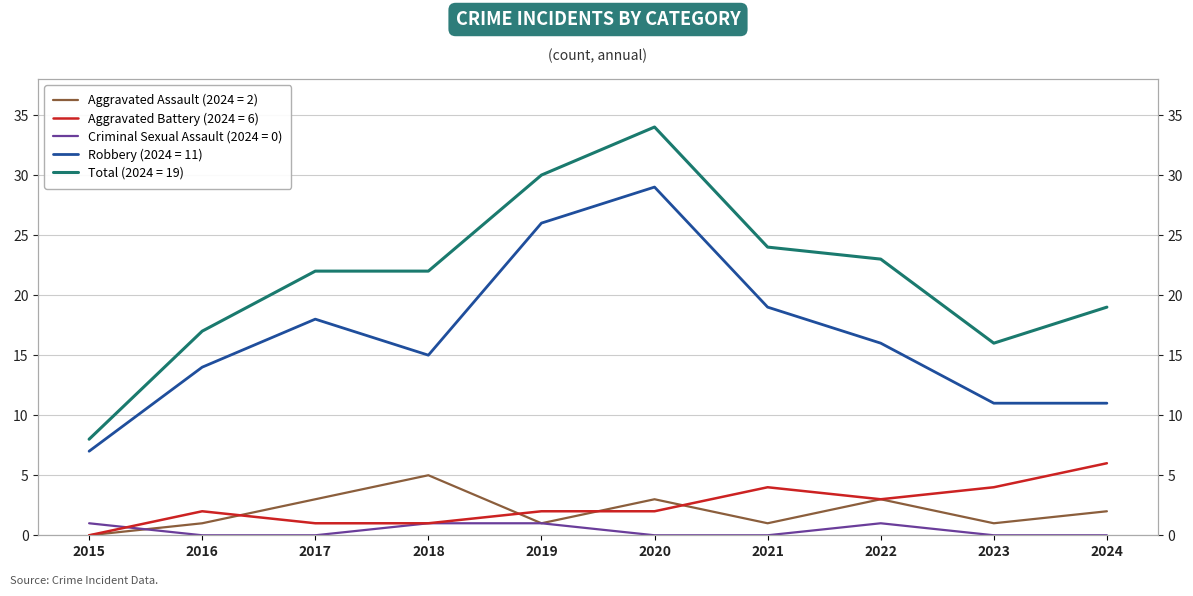

The value of Total at 2022 is 39. True or false?

False